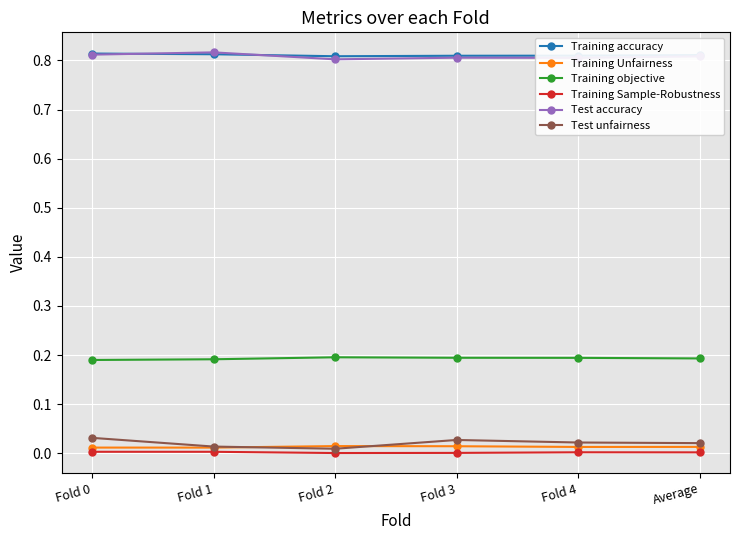

Does the chart have visible grid lines?

Yes